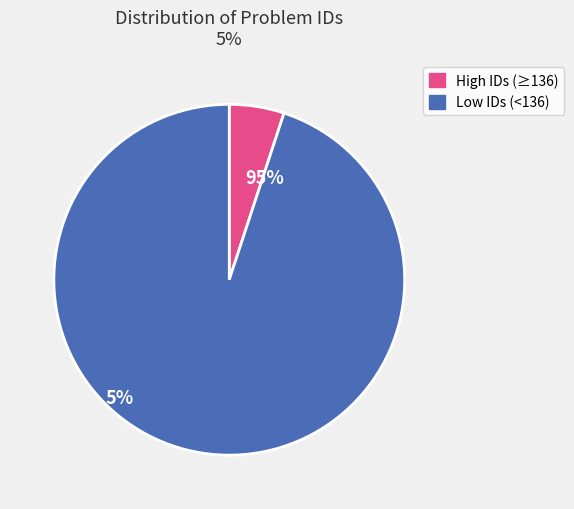

Does any single category account for the majority?

Yes